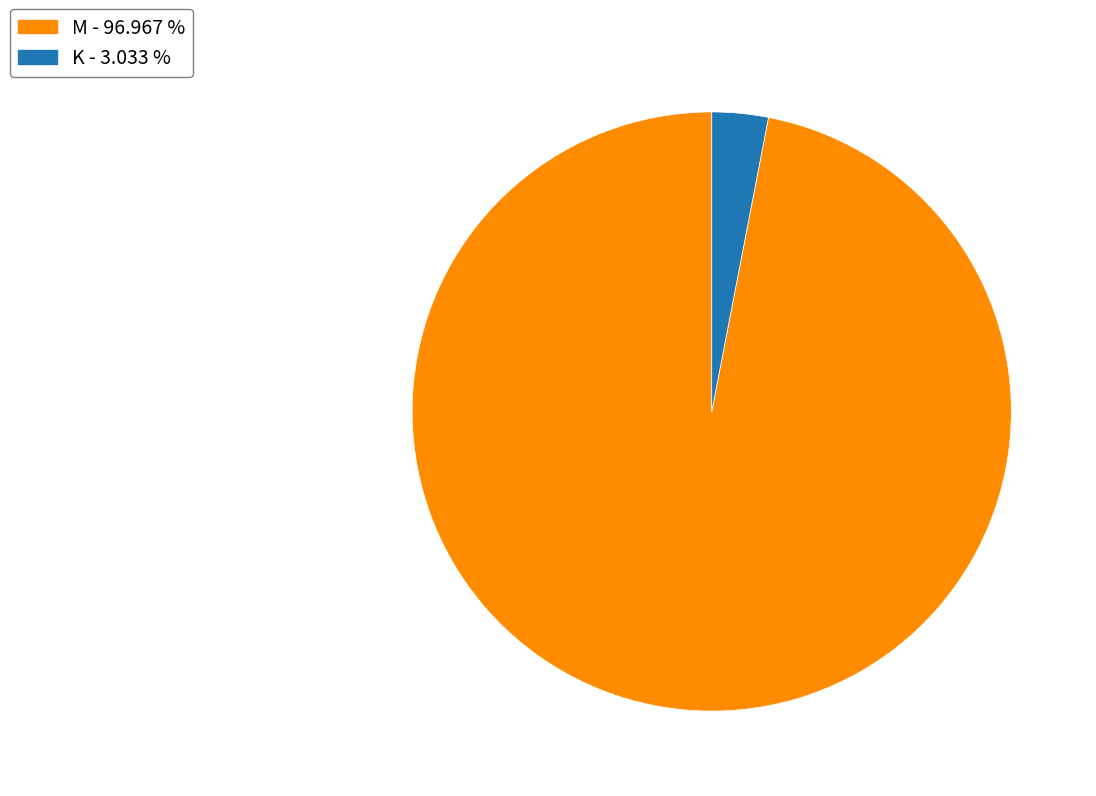

Which has a higher value, M - 96.967 % or K - 3.033 %?

M - 96.967 %